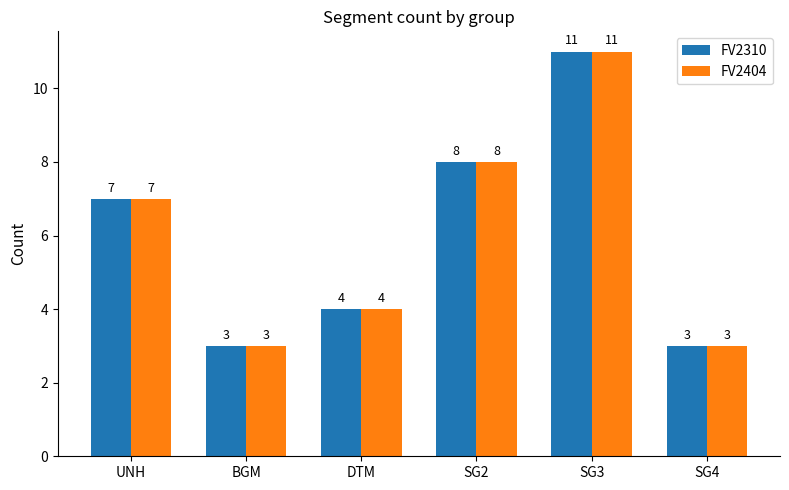

How many data points in FV2404 are less than 7?

3